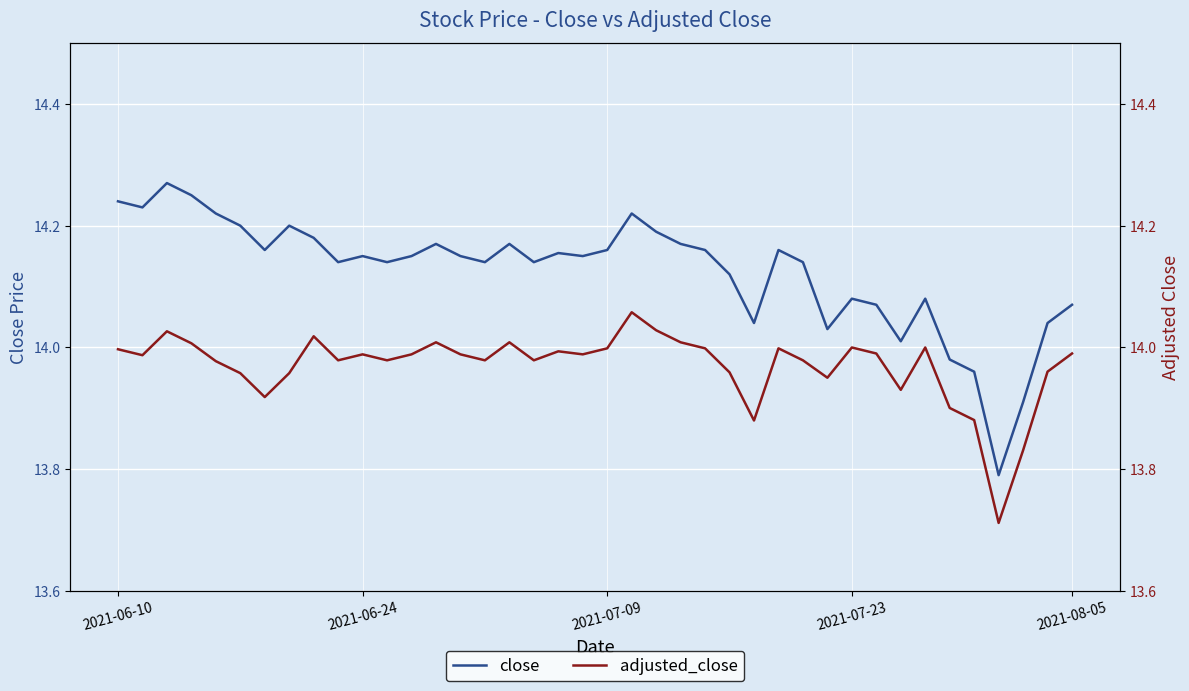

The value of adjusted_close at 22 is 9.0. True or false?

False